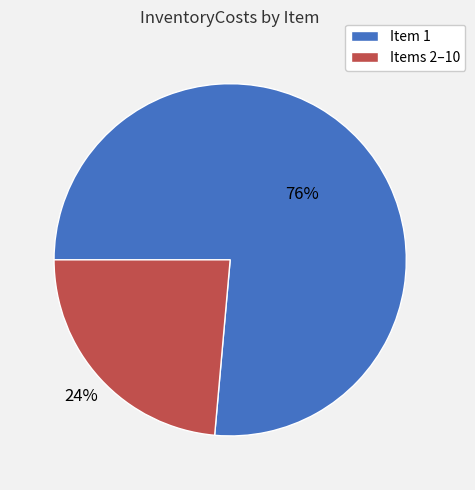

Does any single category account for the majority?

Yes